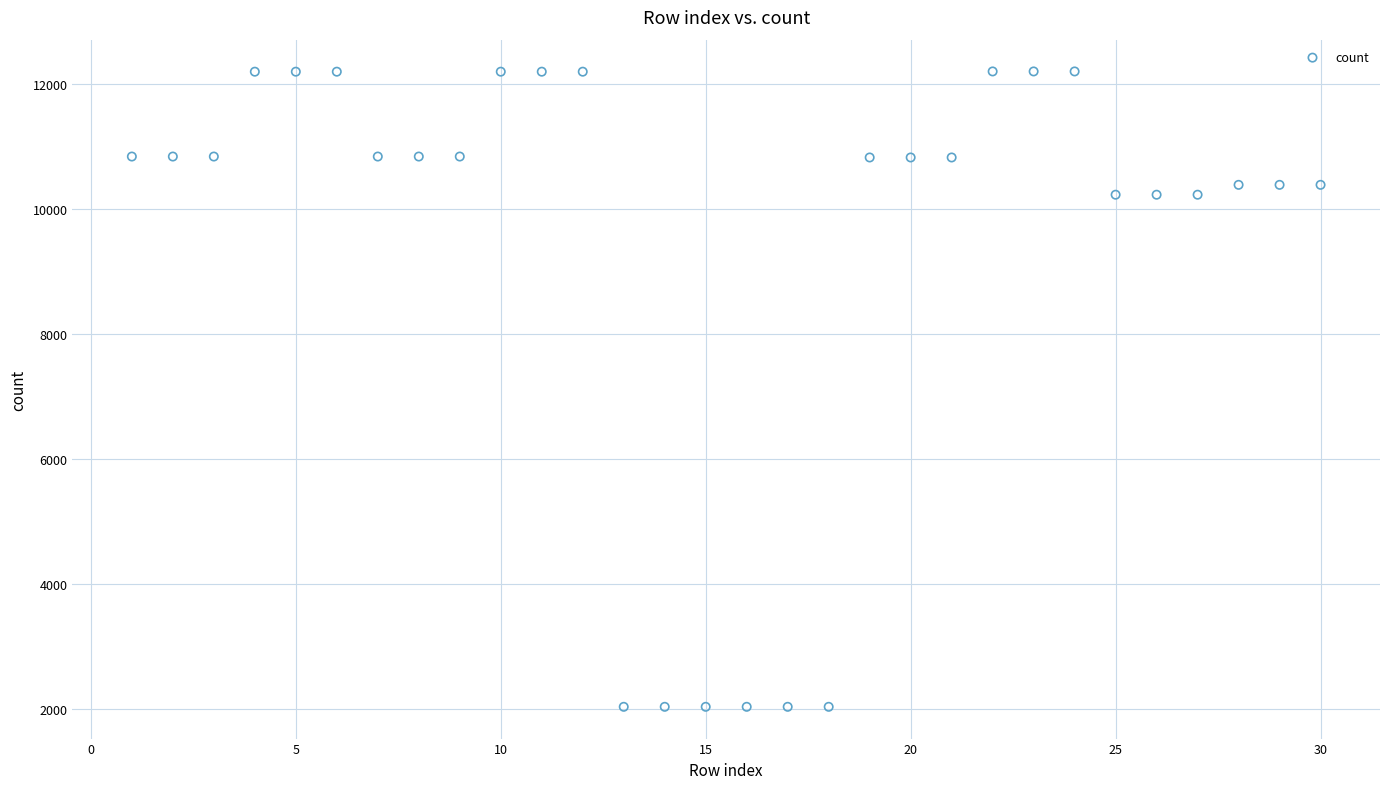

What is the range of X values (max minus min)?

29